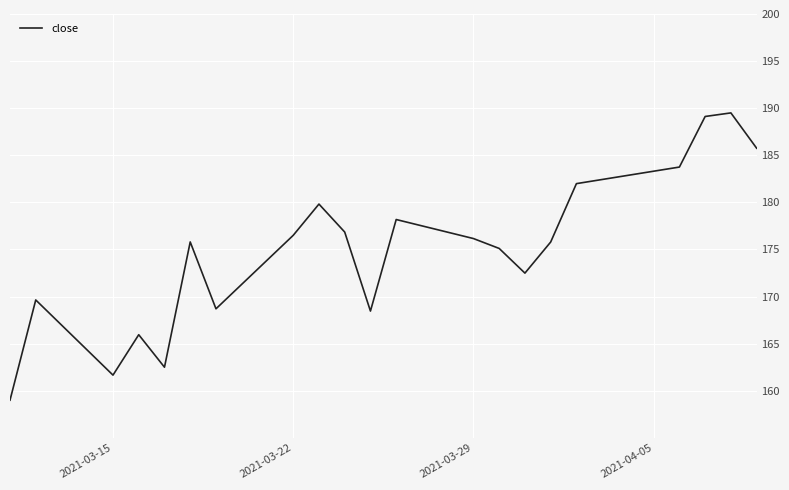

What is the minimum value shown in the chart?

159.0